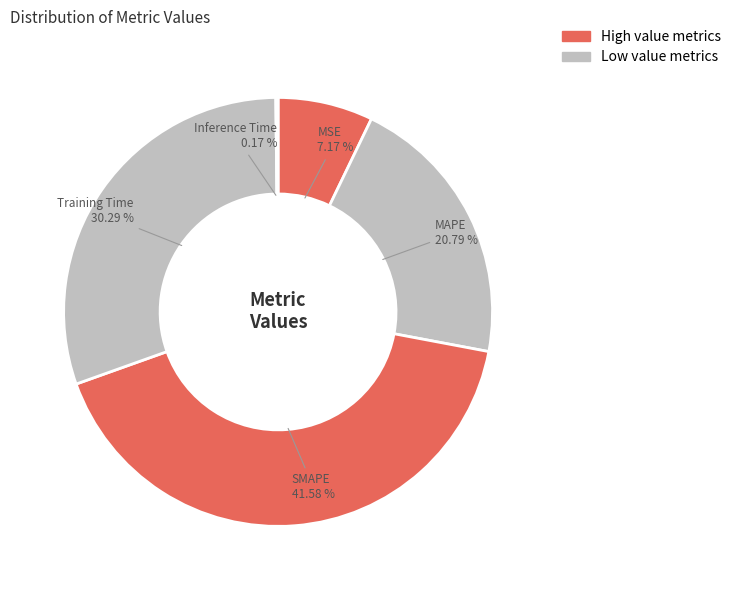

Which slice is the largest?

SMAPE